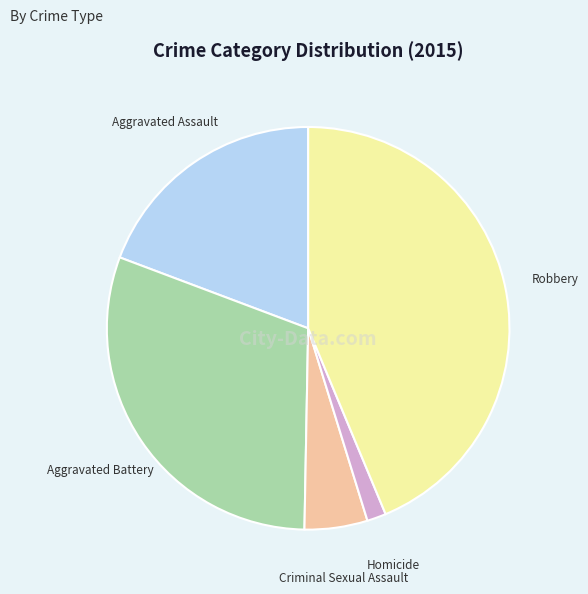

Does any single category account for the majority?

No